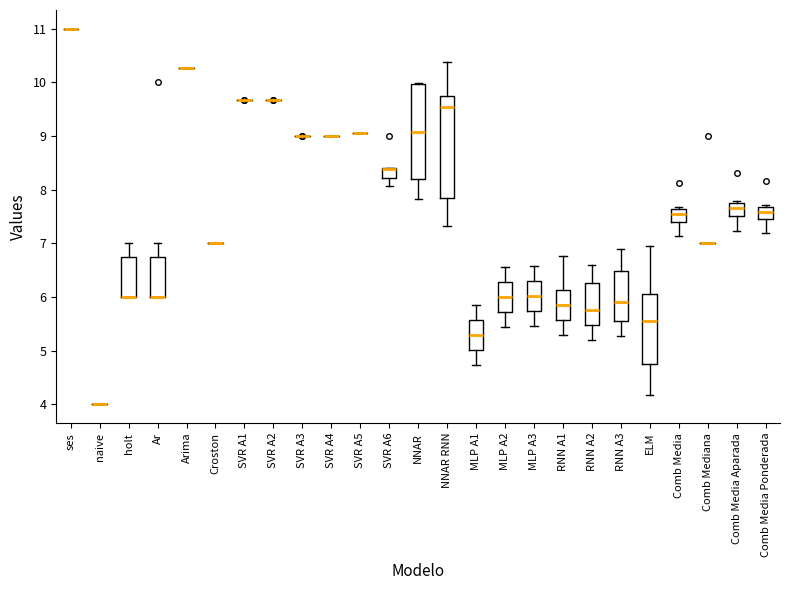

Where does the median line of the box for ELM sit on the y-axis? The values are not printed on the chart, so give them approximately, as read against the axis.

5.6